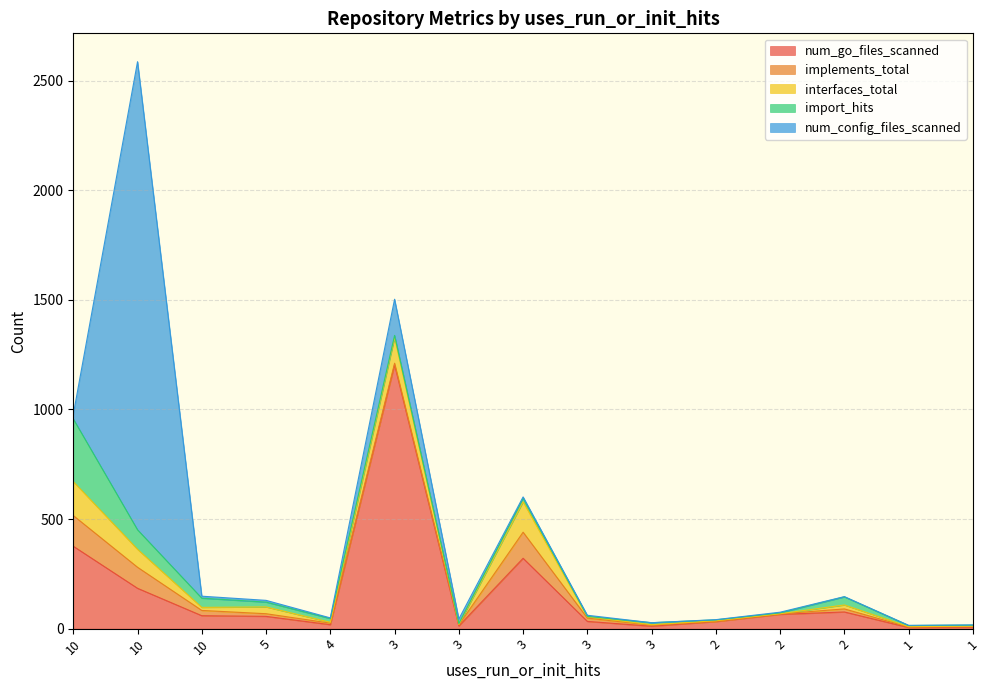

At which label does num_config_files_scanned reach its peak?

10